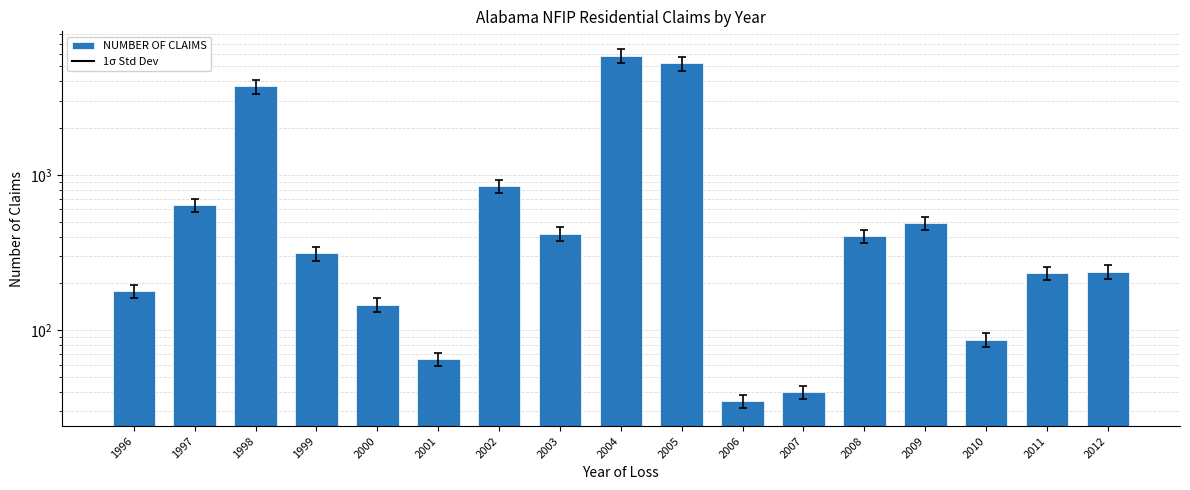

Which label corresponds to the smallest value in the chart?

2006